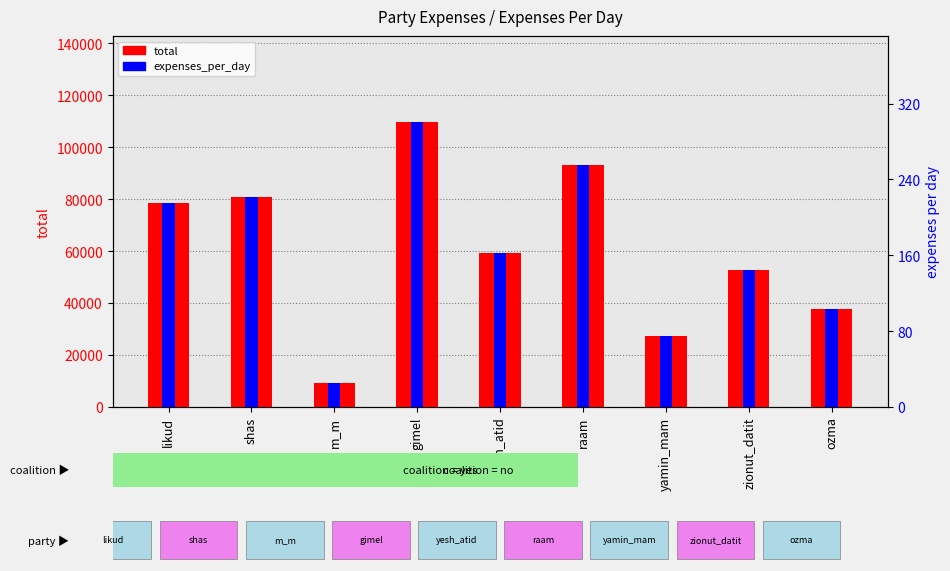

What is the sum of the expenses_per_day values at raam and likud?

470.4